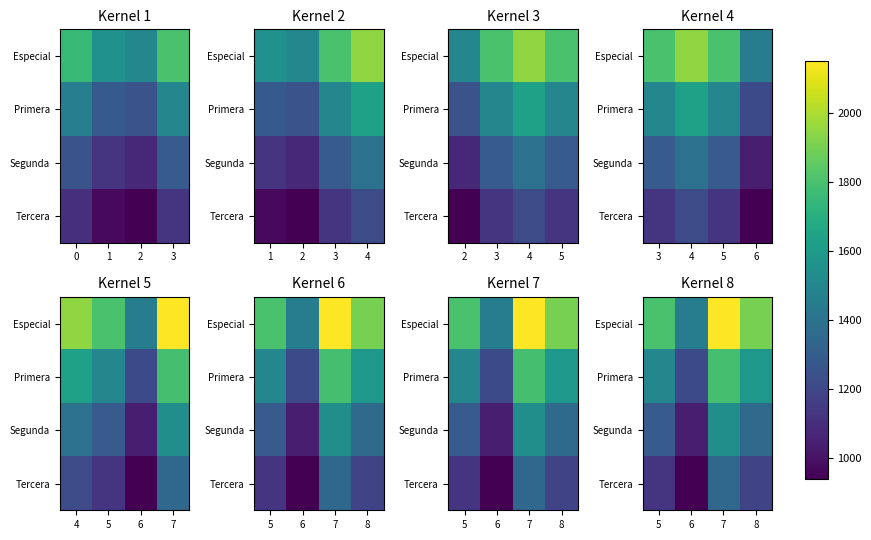

What is the spread (max minus min) of values at 6?

512